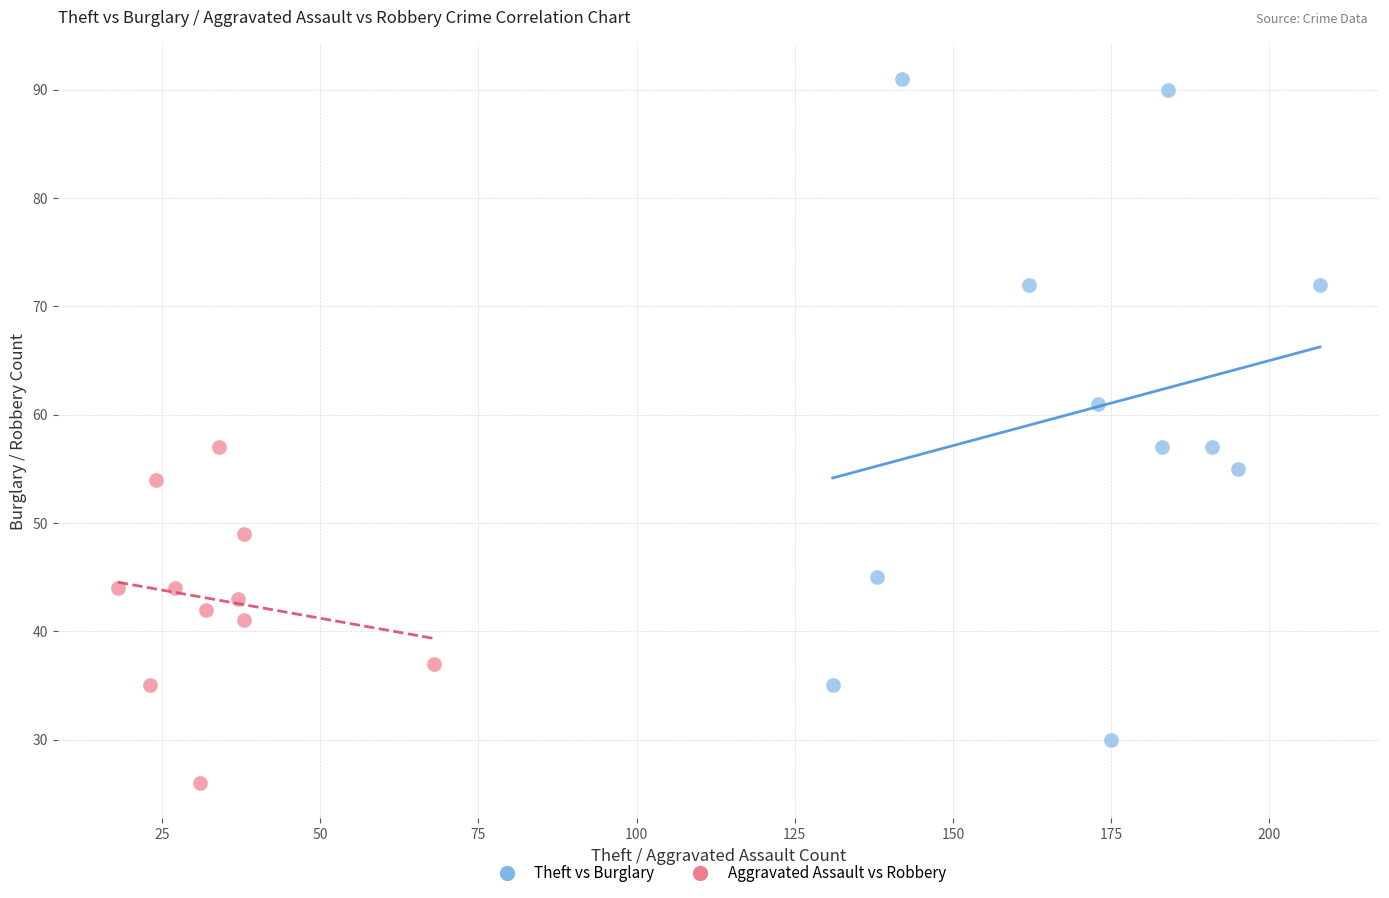

What are all the series names shown in the legend?

Theft vs Burglary, Aggravated Assault vs Robbery